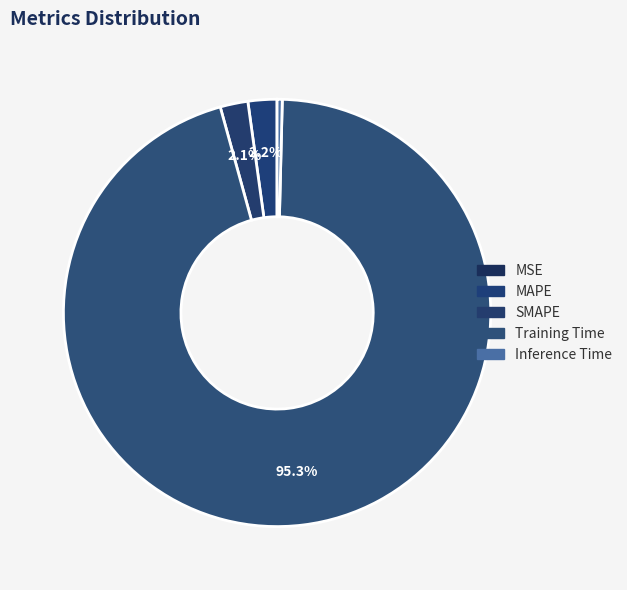

To the nearest percent, what is the average slice percentage?

20%